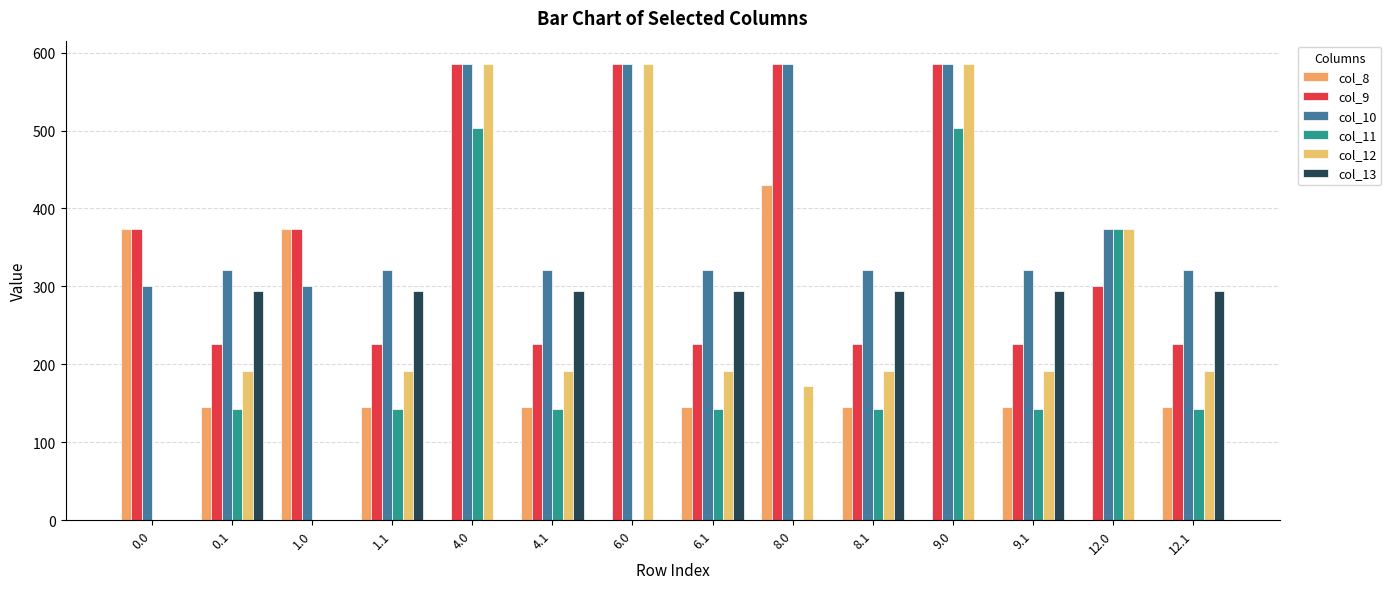

Reading left to right, transcribe all the data shown in this chart.

col_8: 374.0	145.9	374.0	145.9	0.0	145.9	0.0	145.9	430.1	145.9	0.0	145.9	0.0	145.9
col_9: 374.0	226.5	374.0	226.5	586.0	226.5	586.0	226.5	586.0	226.5	586.0	226.5	300.2	226.5
col_10: 300.2	321.7	300.2	321.7	586.0	321.7	586.0	321.7	586.0	321.7	586.0	321.7	374.0	321.7
col_11: 0.0	142.5	0.0	142.5	503.6	142.5	0.0	142.5	0.0	142.5	503.6	142.5	374.0	142.5
col_12: 0.0	191.7	0.0	191.7	586.0	191.7	586.0	191.7	172.3	191.7	586.0	191.7	374.0	191.7
col_13: 0.0	293.7	0.0	293.7	0.0	293.7	0.0	293.7	0.0	293.7	0.0	293.7	0.0	293.7